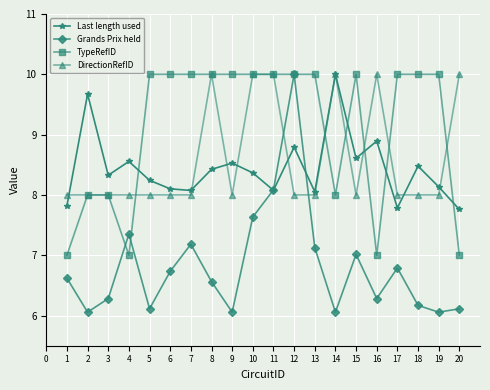

Which series ends up on top after the final intersection of Last length used and TypeRefID?

Last length used